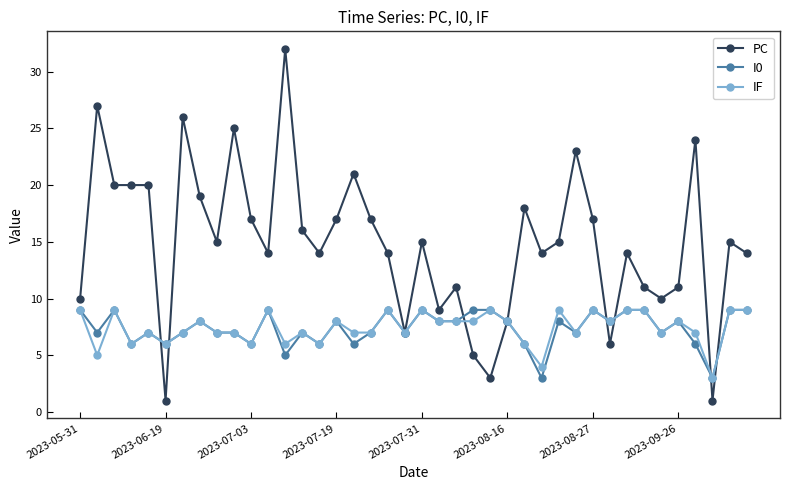

At how many categories does at least one series exceed 2?

40